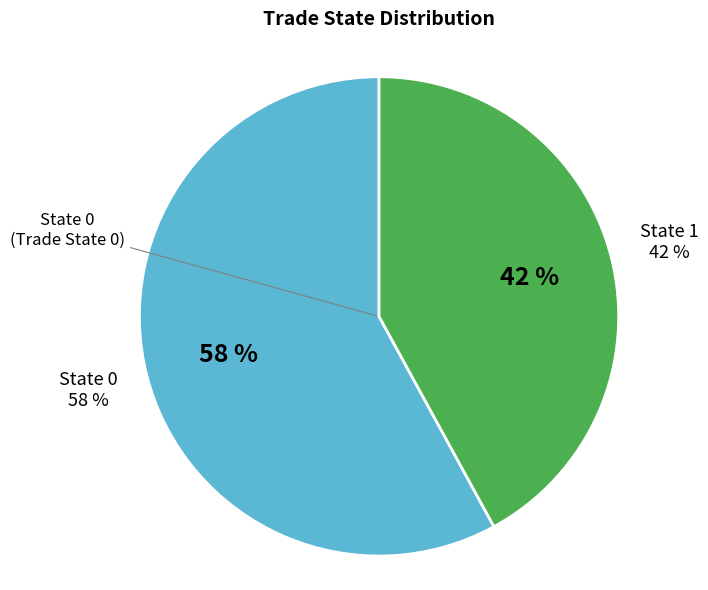

To the nearest percent, what is the average slice percentage?

50%